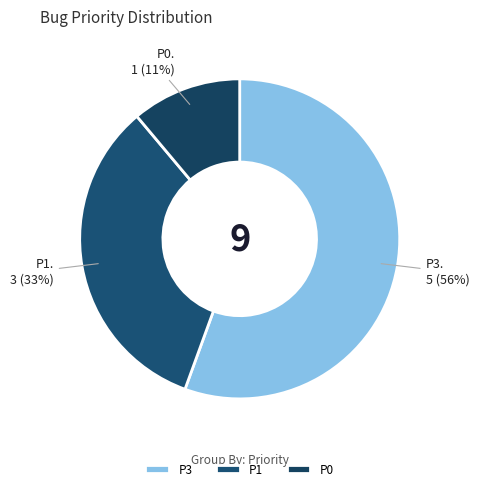

Is P0 the majority of the pie?

No